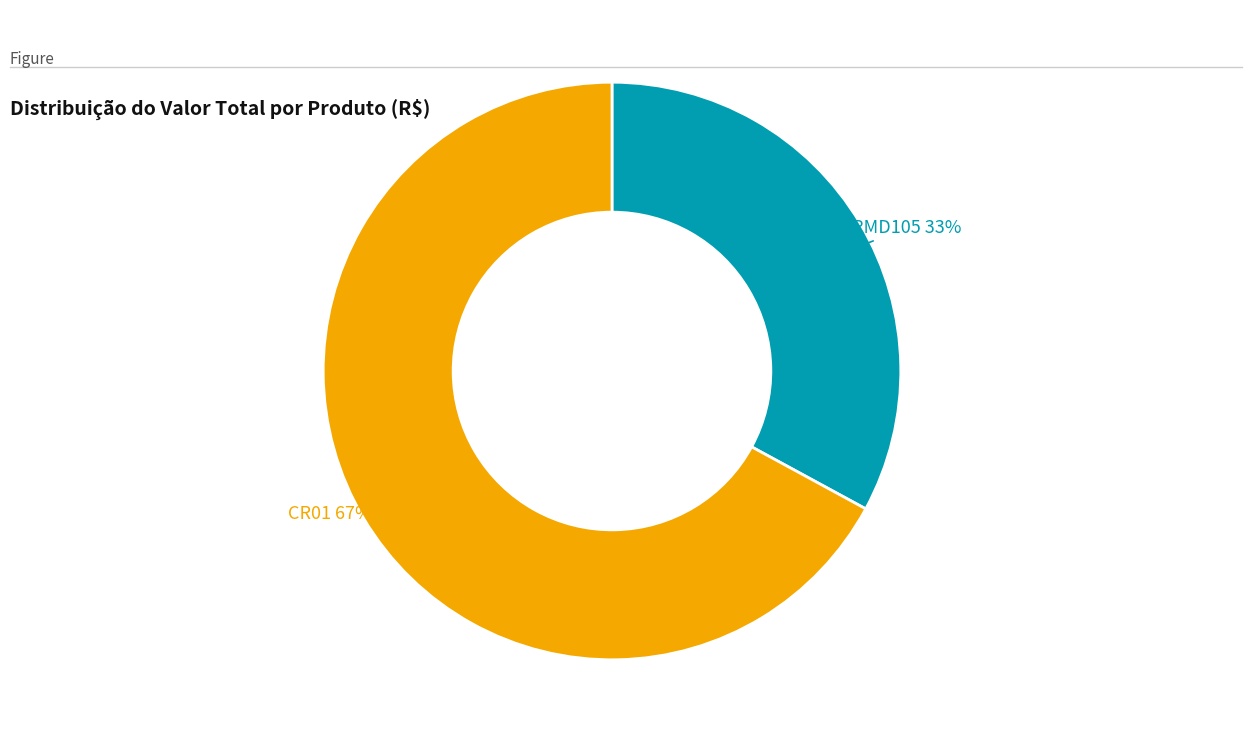

The PMD105 slice represents 44% of the pie. True or false?

False